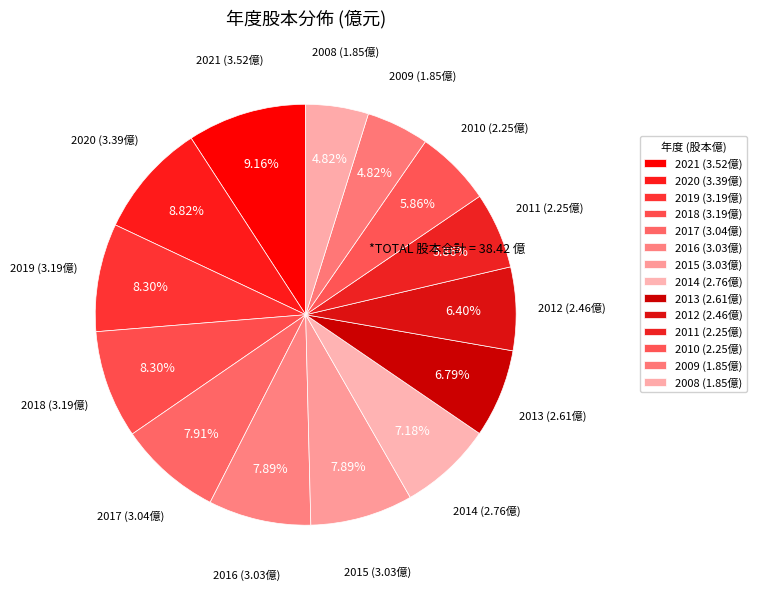

True or false: 2021 accounts for 1% of the total.

False